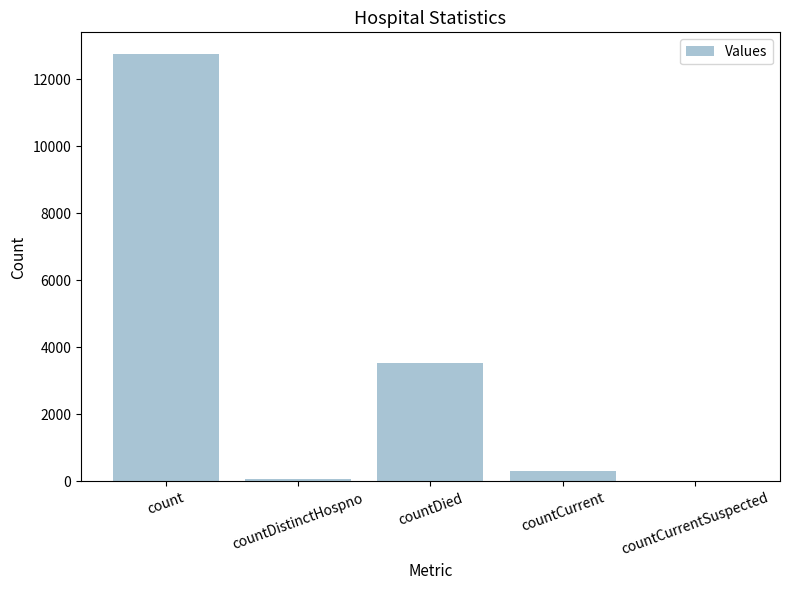

Between count and countDistinctHospno, which is larger?

count